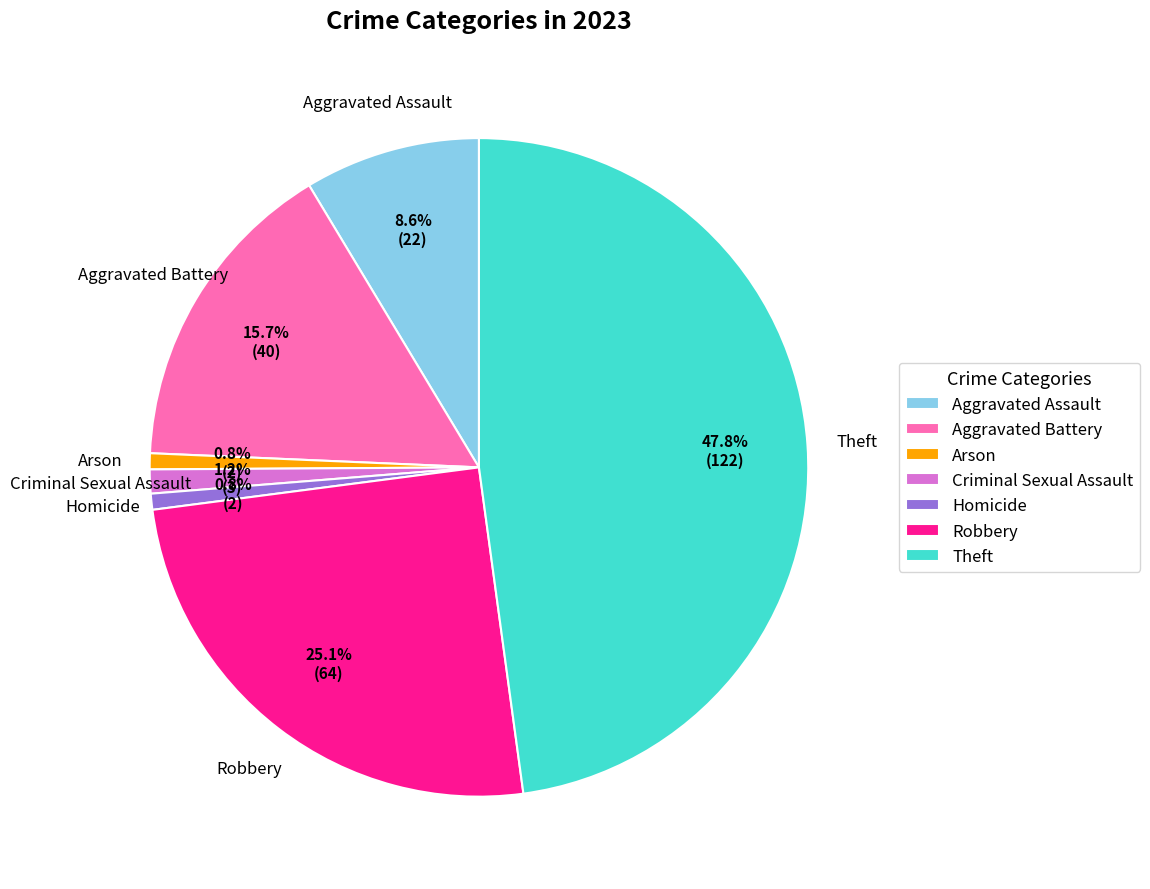

Is it true that Arson is 11% of the pie?

False